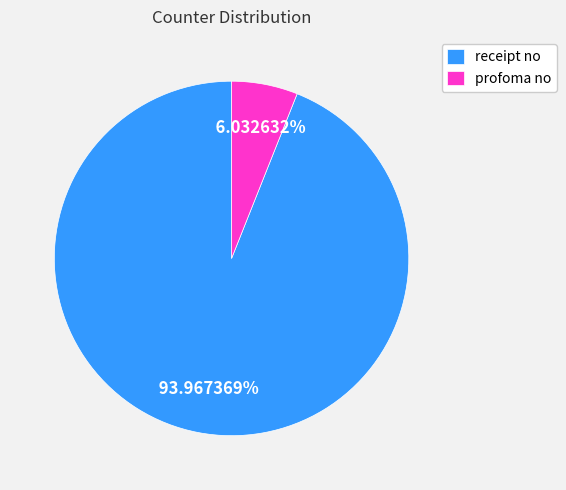

What is the smallest slice in the pie chart?

profoma no